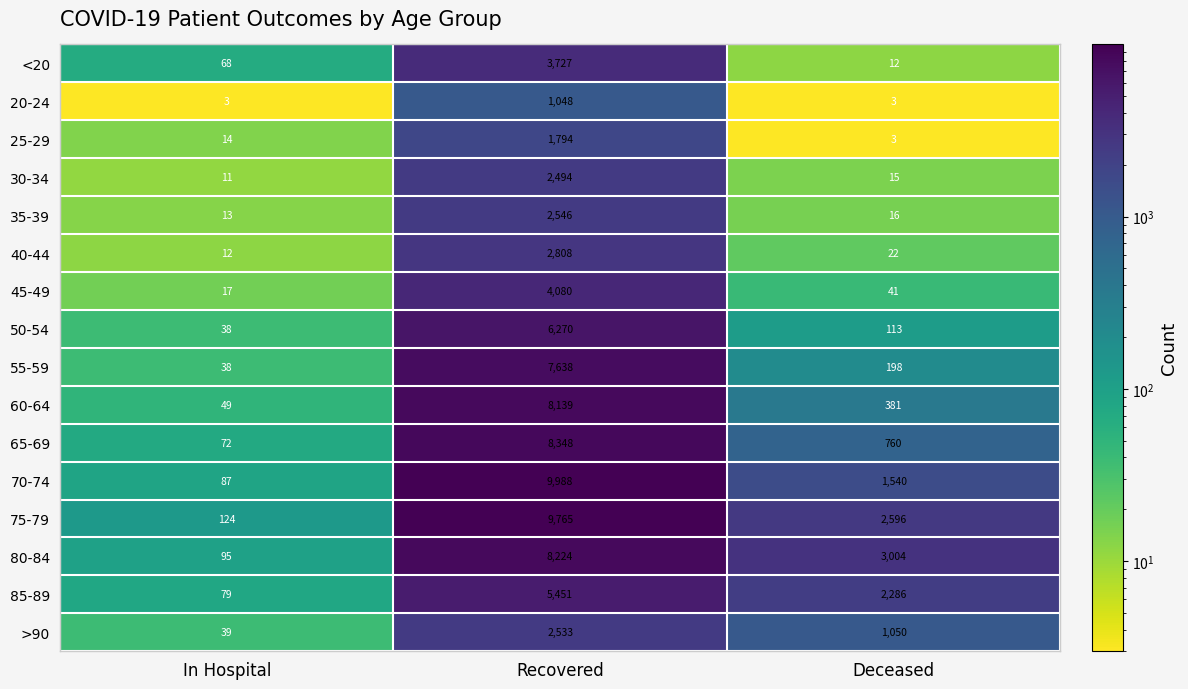

What is the difference between the maximum and second lowest values in the 35-39 series?

2530